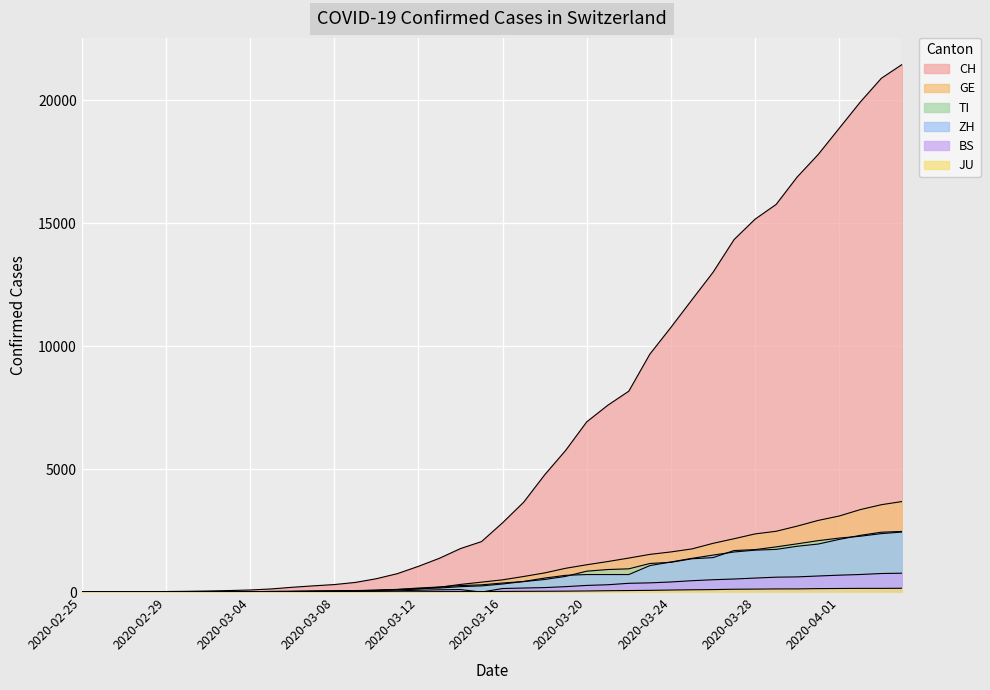

How many lines are shown in the chart?

6